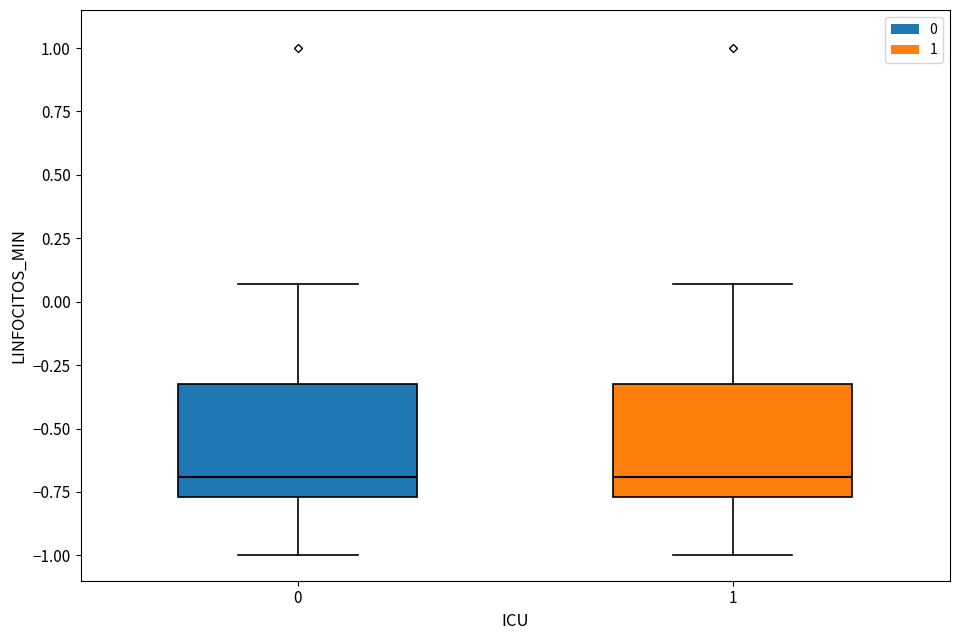

Where is the upper edge of the box at x = 1 on the y-axis? The values are not printed on the chart, so give them approximately, as read against the axis.

-0.30